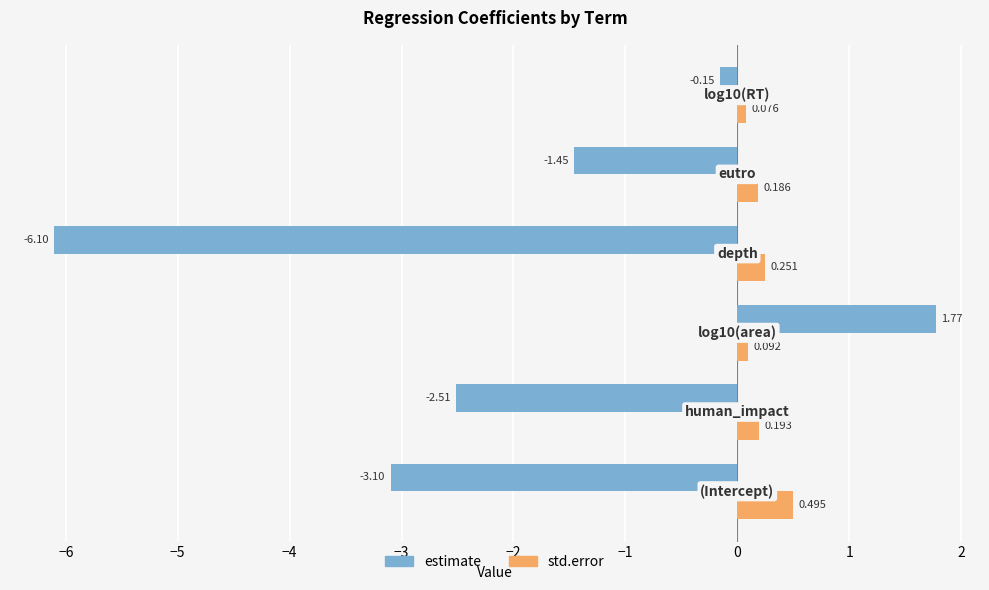

Which series has the largest total across all categories?

std.error